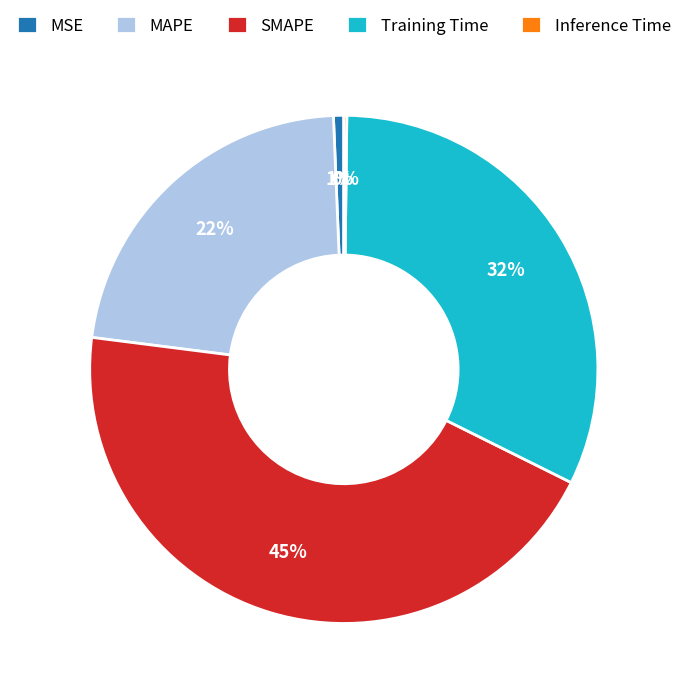

Does MAPE represent more than half of the total?

No